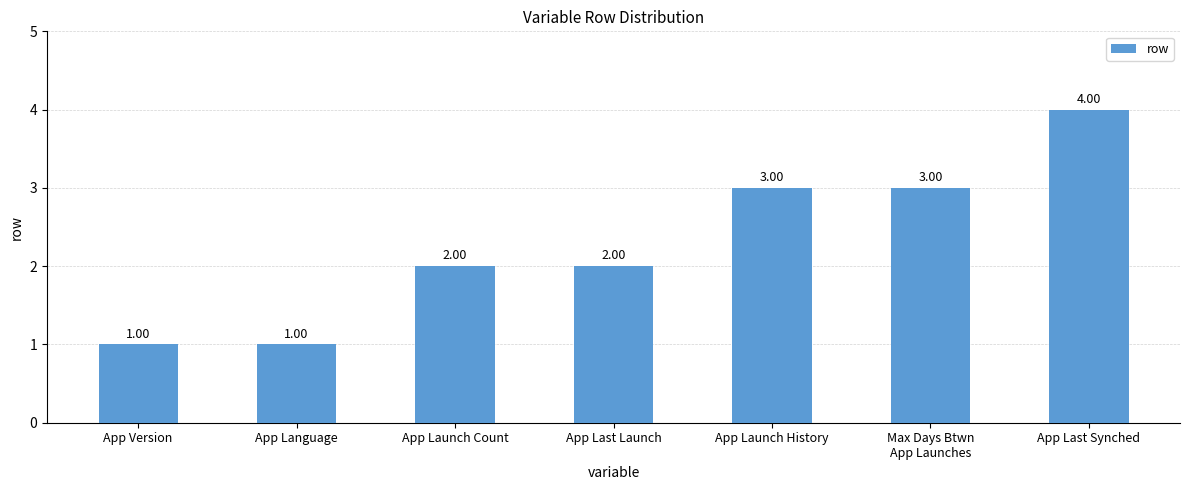

Is it true that the value at App Last Synched is 2?

False